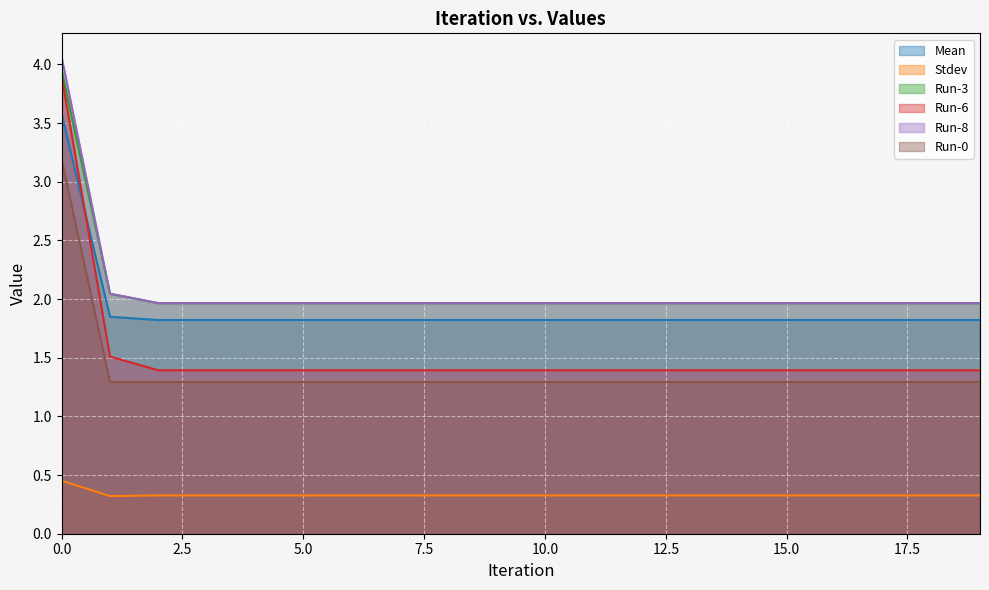

True or false: Run-6 has more than 1 points higher than both neighbors.

False